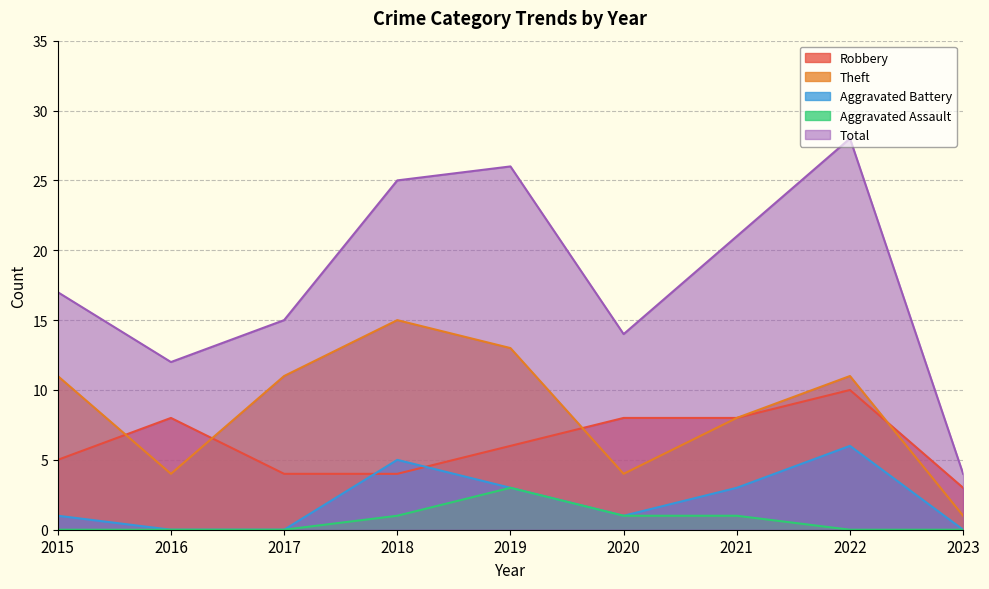

Which series has the largest total across all categories?

Total